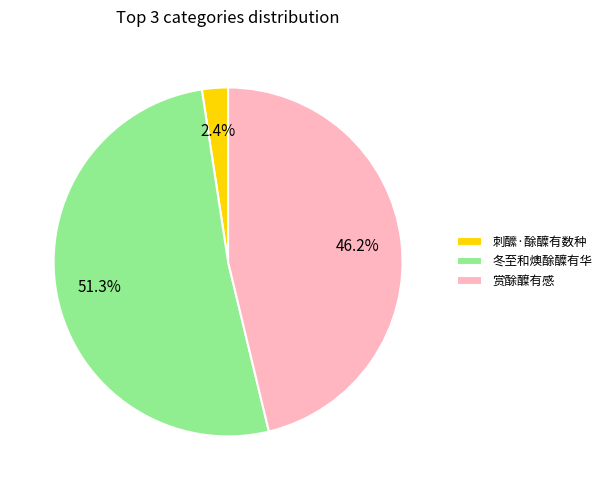

Which has a higher value, 赏酴醾有感 or 刺醿·酴醾有数种?

赏酴醾有感